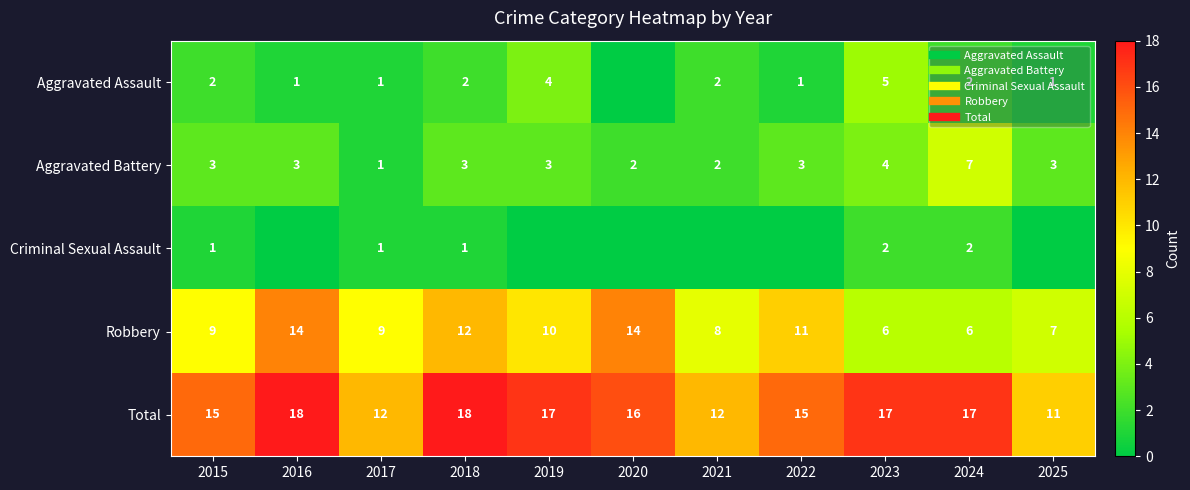

Is it true that Aggravated Assault equals 2 at 2016?

False